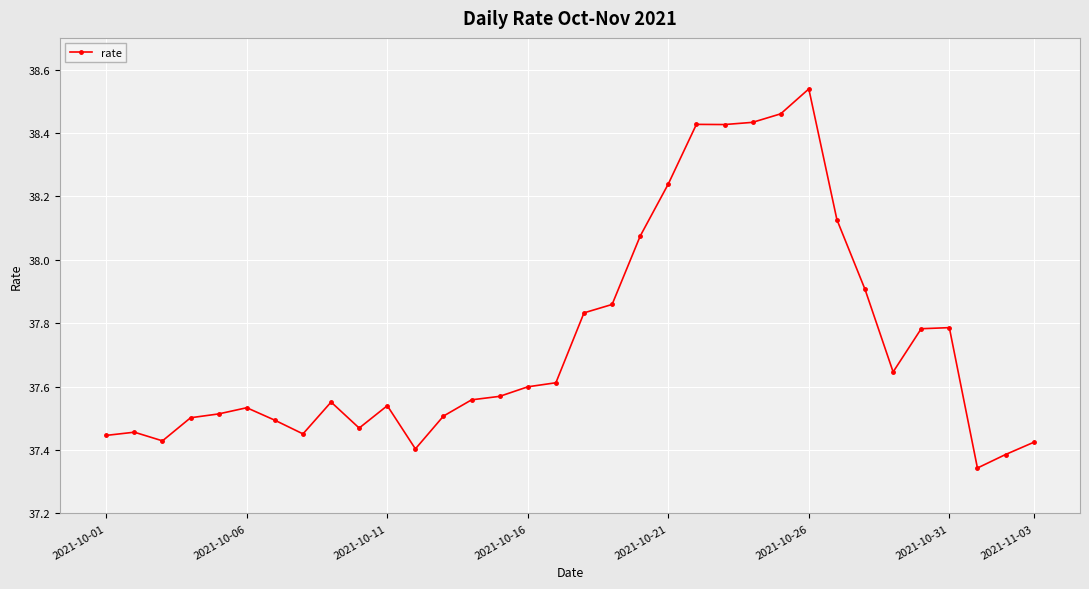

How many lines are shown in the chart?

1